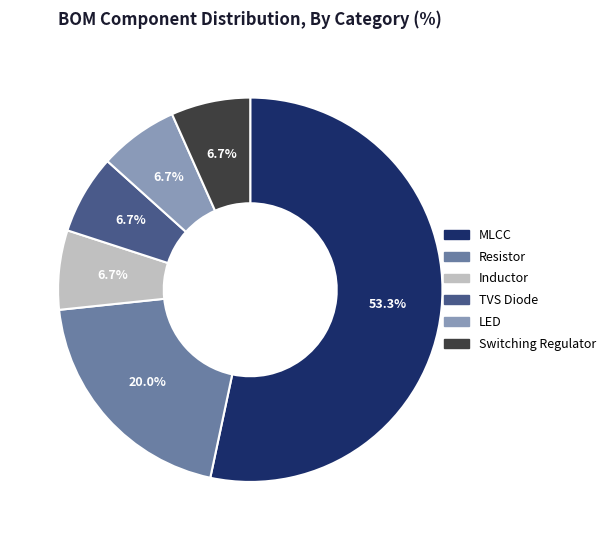

To the nearest percent, what is the average slice percentage?

17%